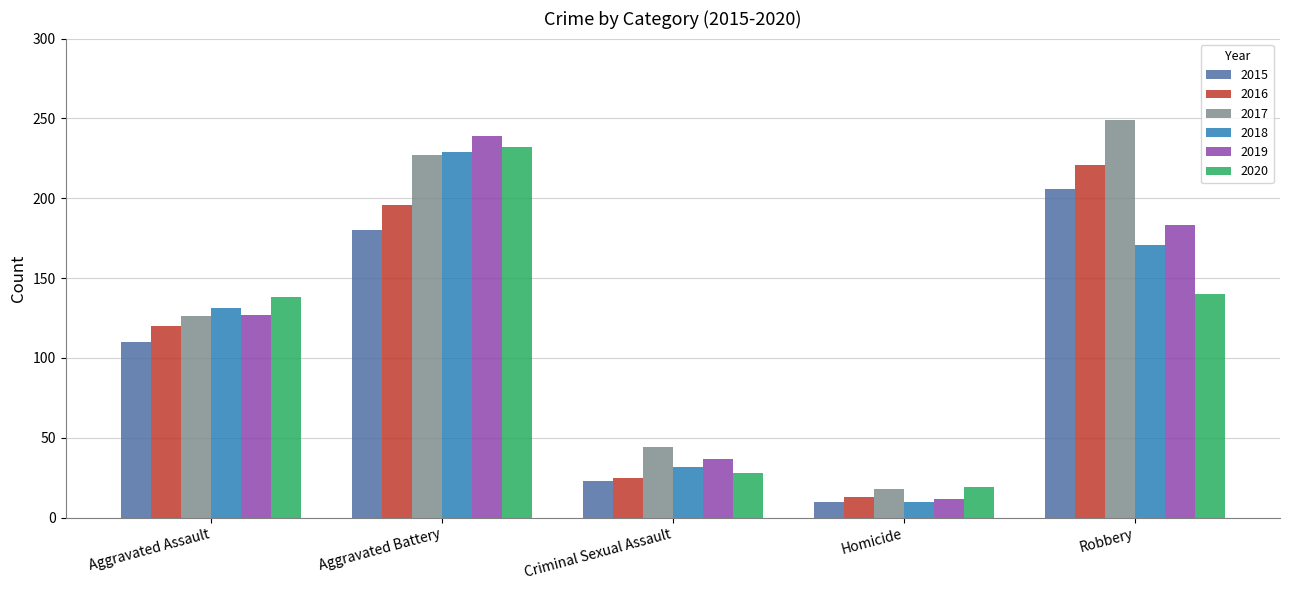

The 2019 series shows 12 at Homicide. True or false?

True